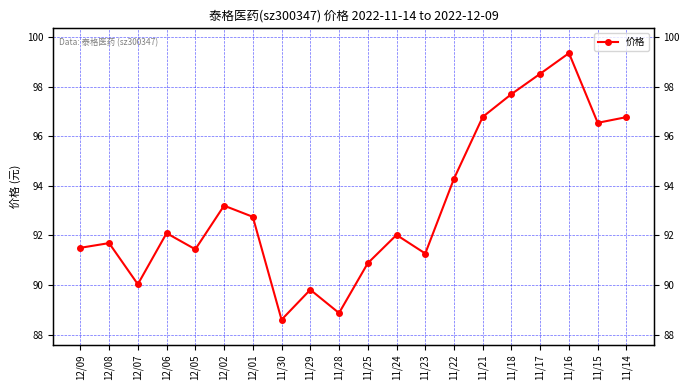

Is it true that the value at 11/25 is 32.4?

False